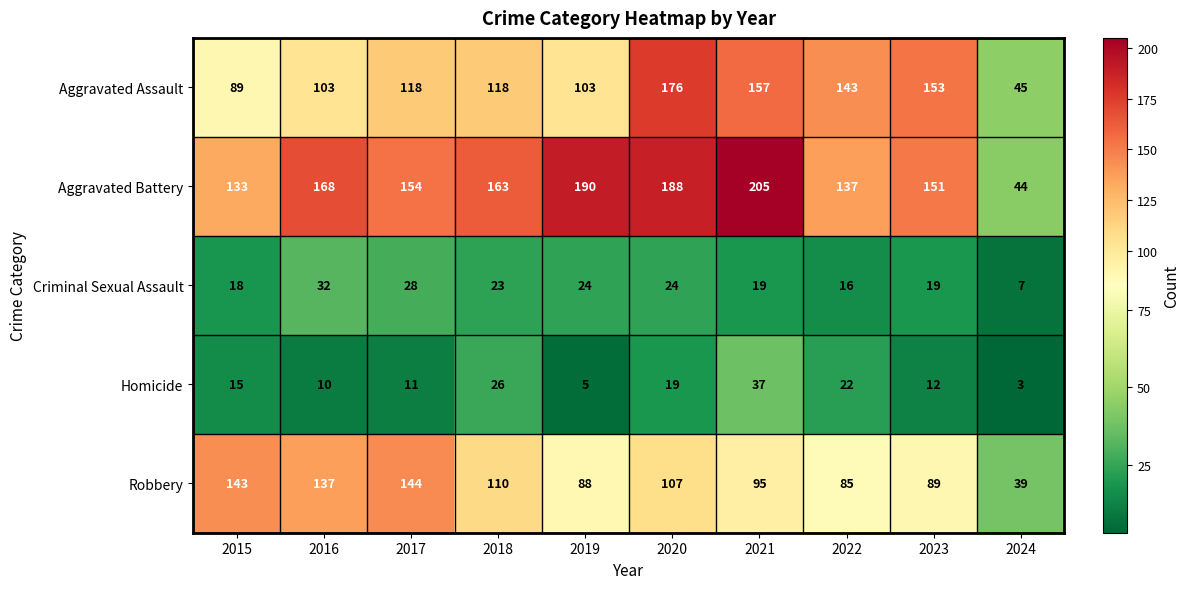

What is the sum of the Aggravated Battery values at 2023 and 2015?

284